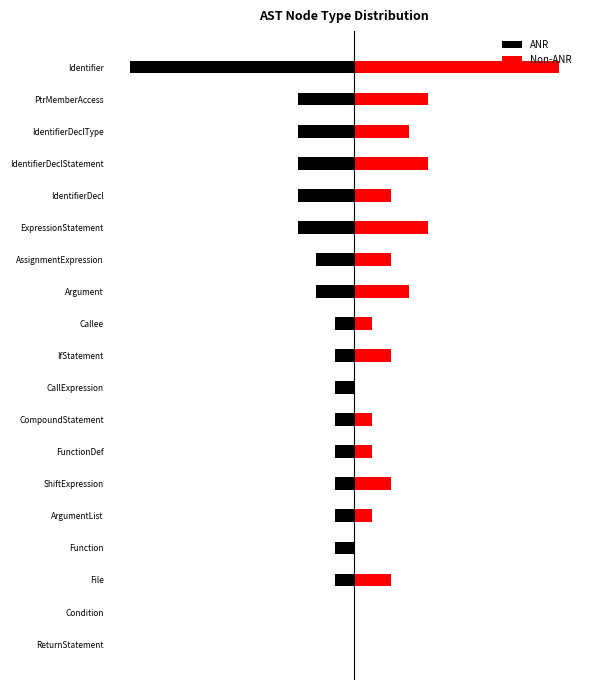

What is the value of the ANR bar at the 16th from the left?

-3